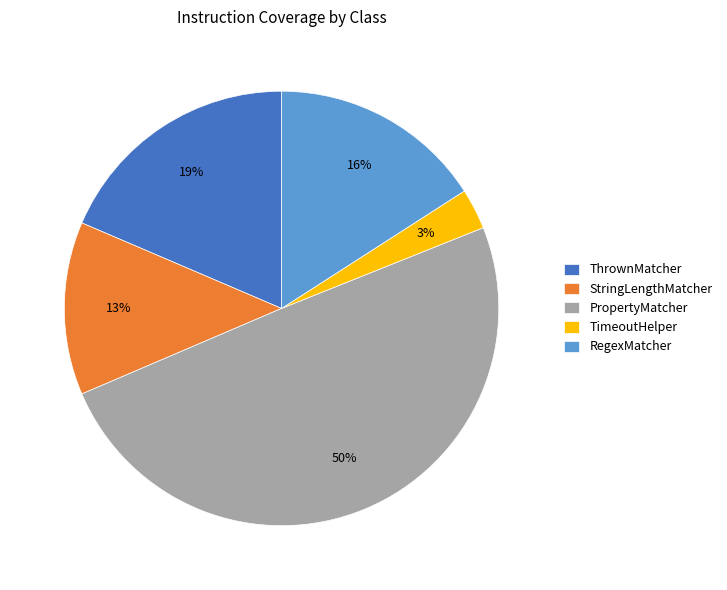

Is it true that RegexMatcher is 16% of the pie?

True